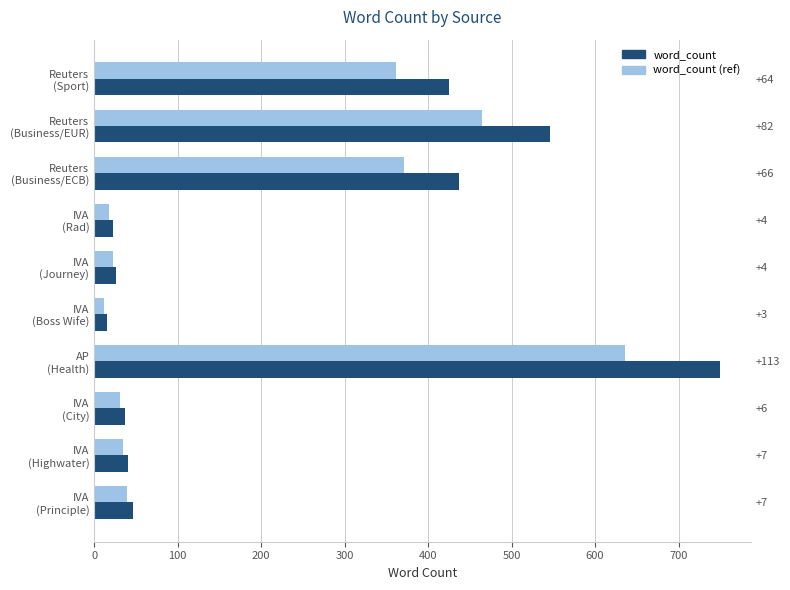

Between IVA (Journey) and IVA (Rad), which is larger?

IVA (Journey)